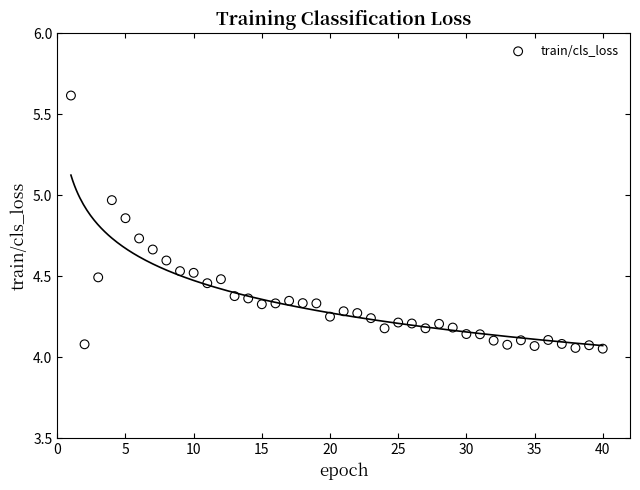

What is the range of Y values (max minus min)?

1.6